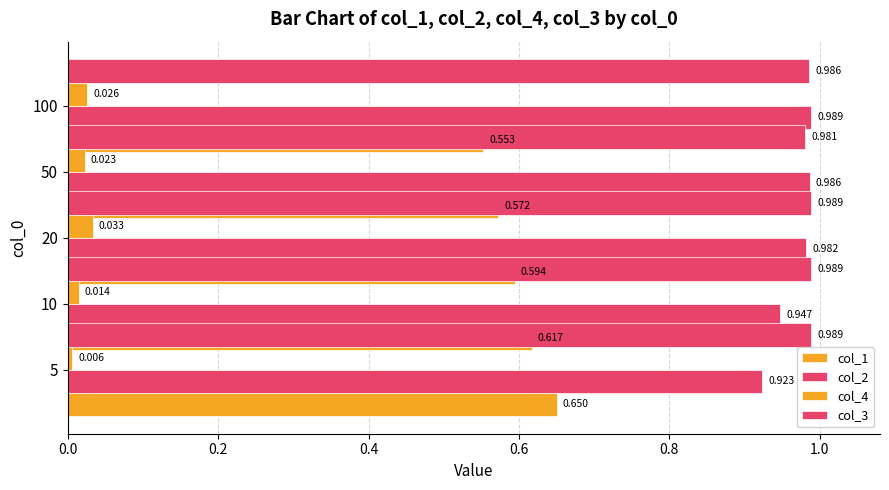

What is the value of the col_1 bar at the 4th from the left?

0.6